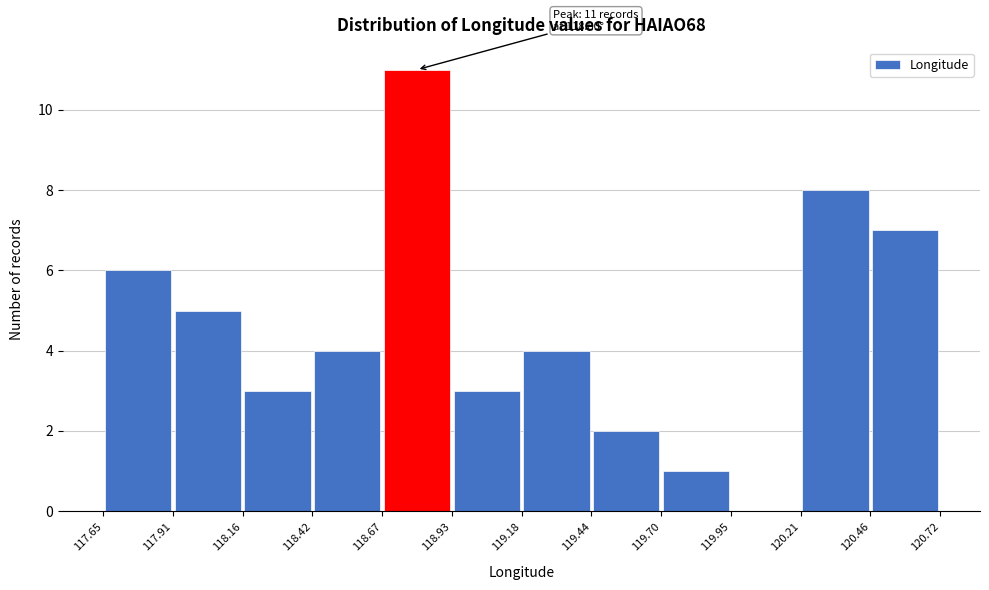

Over which range of the x-axis is the bar tallest?

118.67 to 118.93